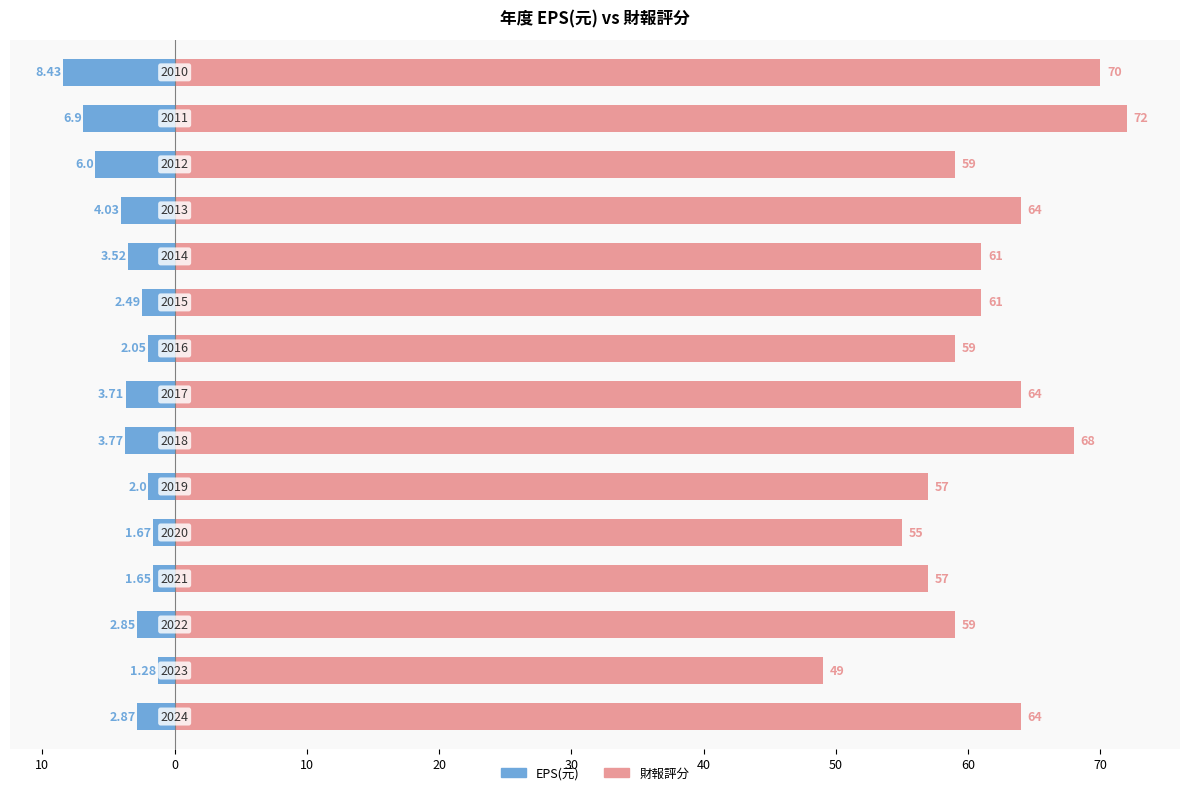

What is the difference between the maximum and minimum values in the 財報評分 series?

23.0